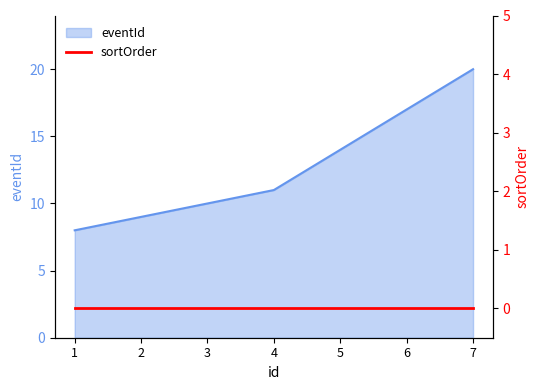

List the labels in order of value, largest first.

7, 6, 5, 4, 3, 2, 1